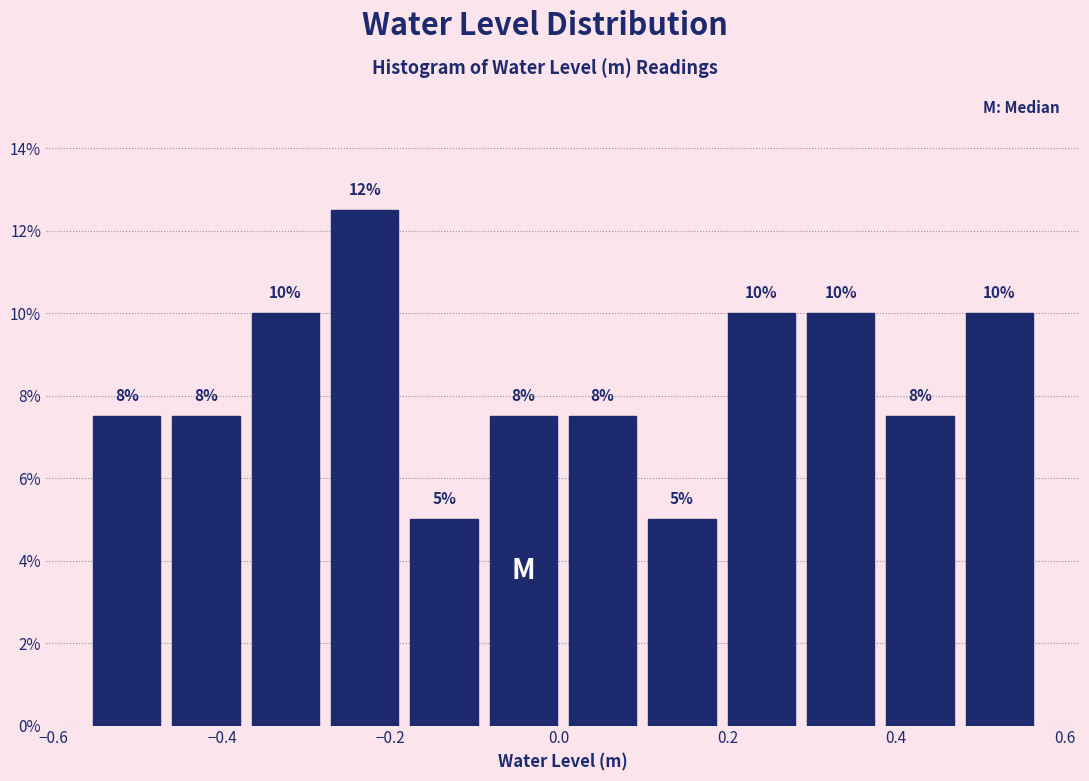

Which range on the x-axis has the tallest bar?

-0.28 to -0.18